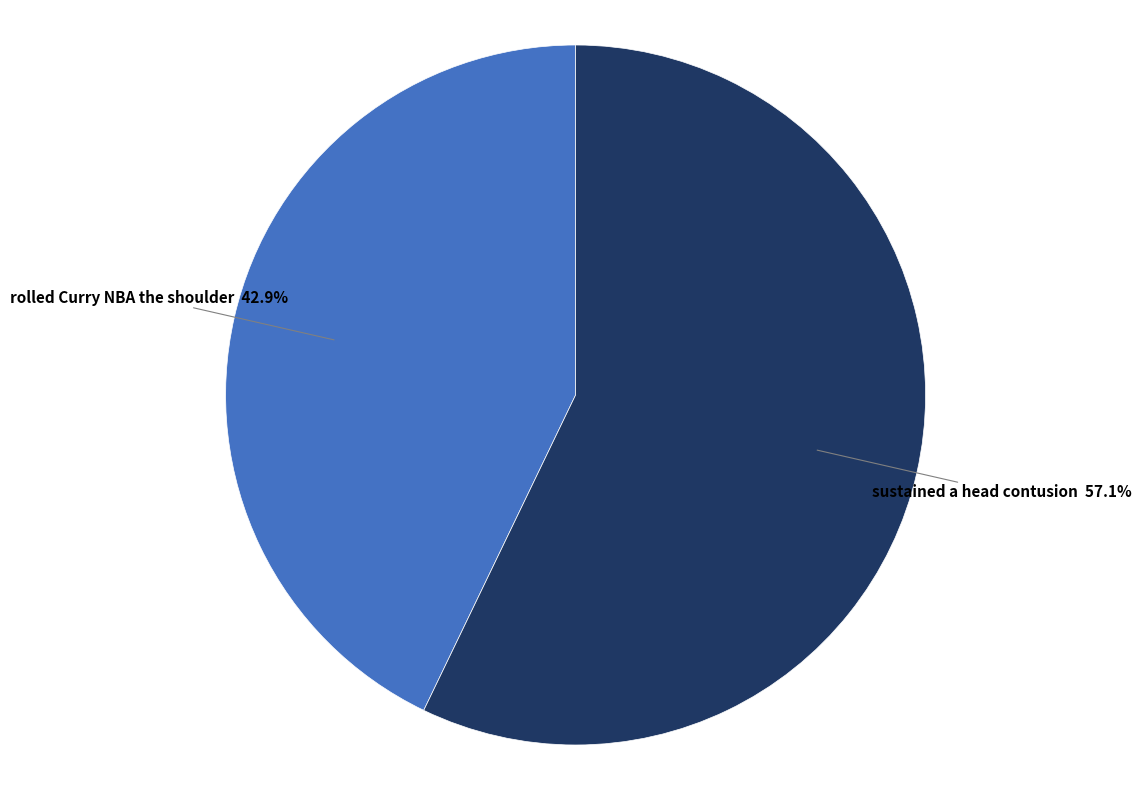

Is the sum of rolled Curry NBA the shoulder and sustained a head contusion greater than half?

Yes